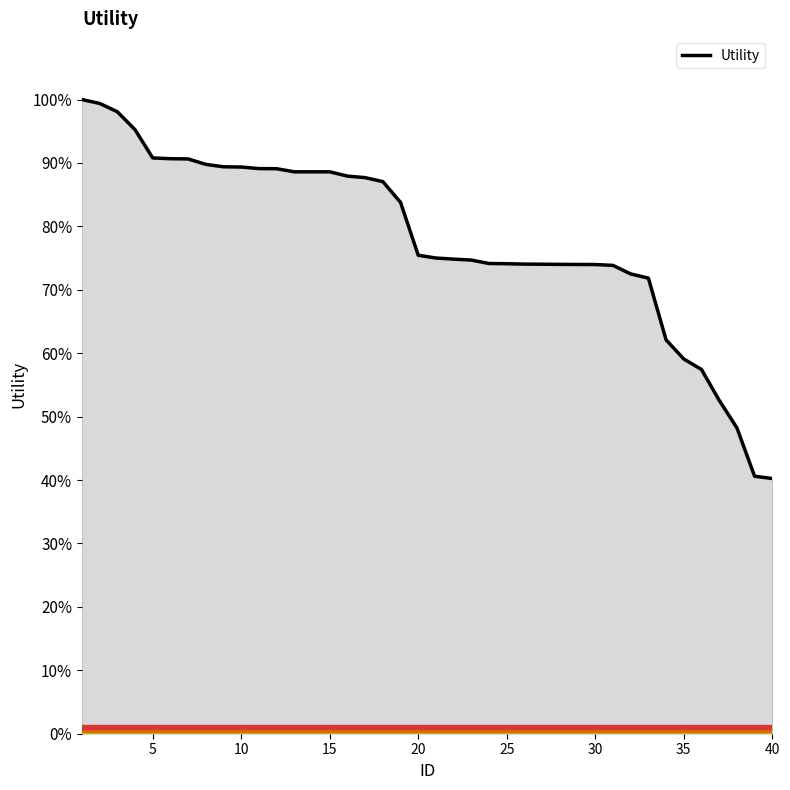

What is the maximum value shown in the chart?

100.0